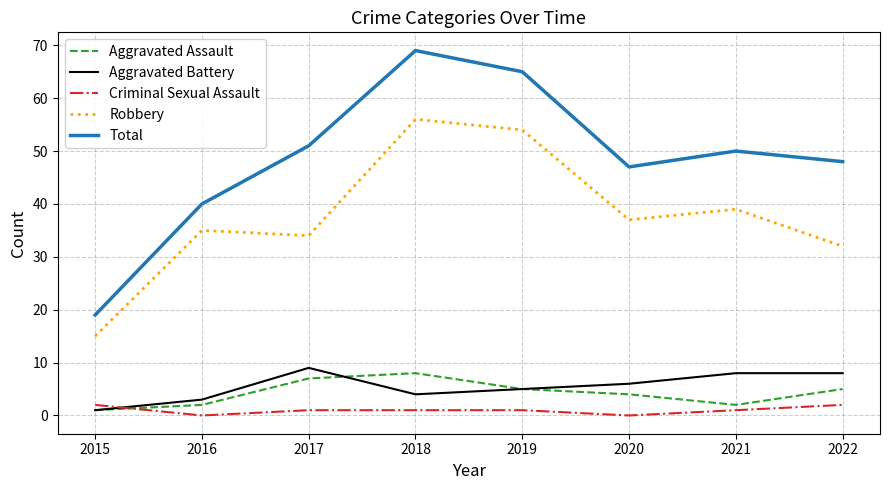

Does the chart have visible grid lines?

Yes